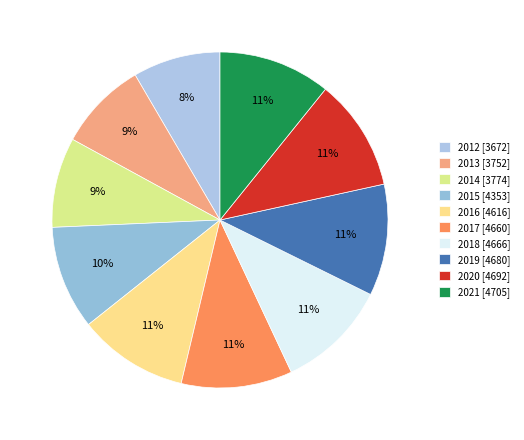

The 2015 slice represents 10% of the pie. True or false?

True